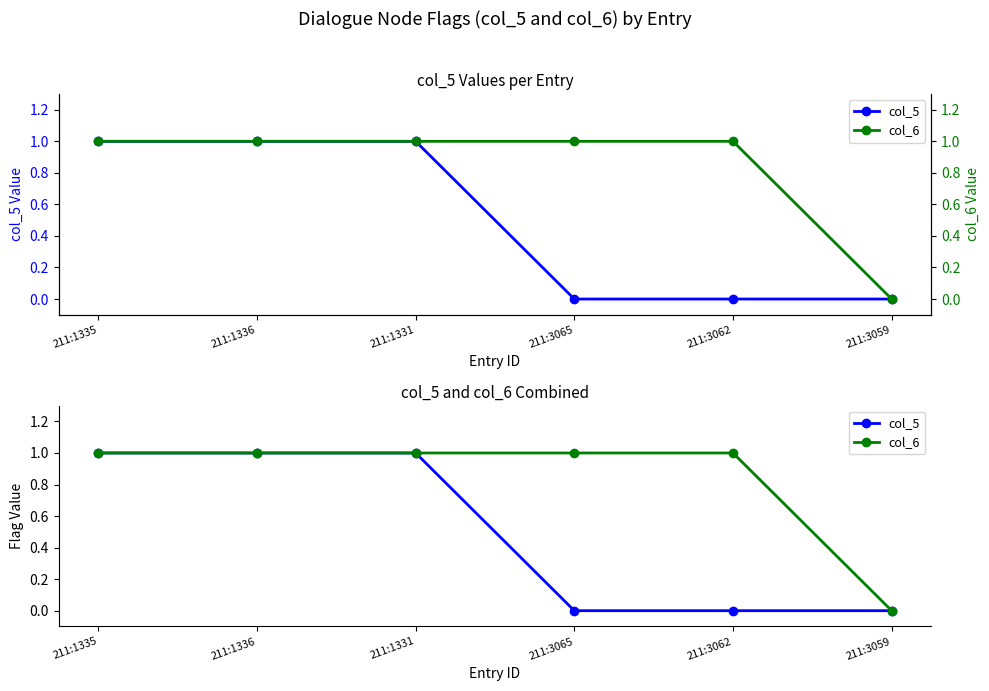

How many col_6 values are between 1 and 2?

5